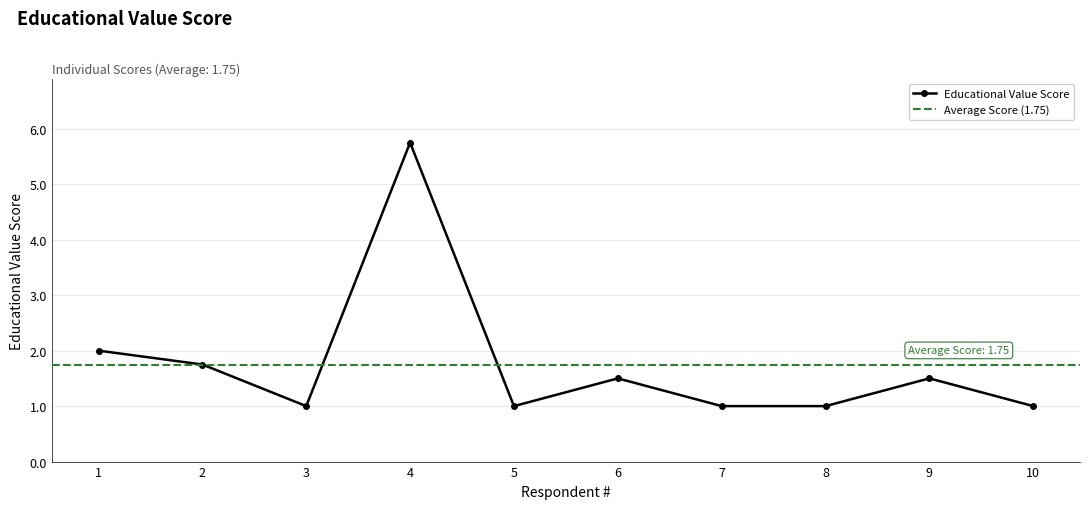

The chart shows a value of 1.0 at 5. True or false?

True